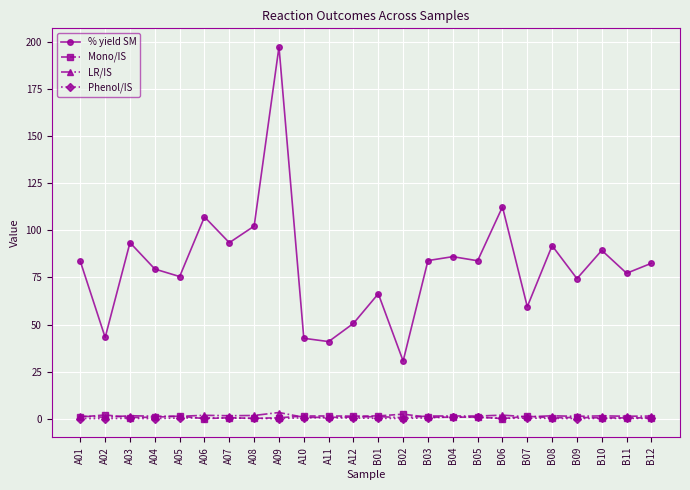

True or false: % yield SM has more than 2 points higher than both neighbors.

True